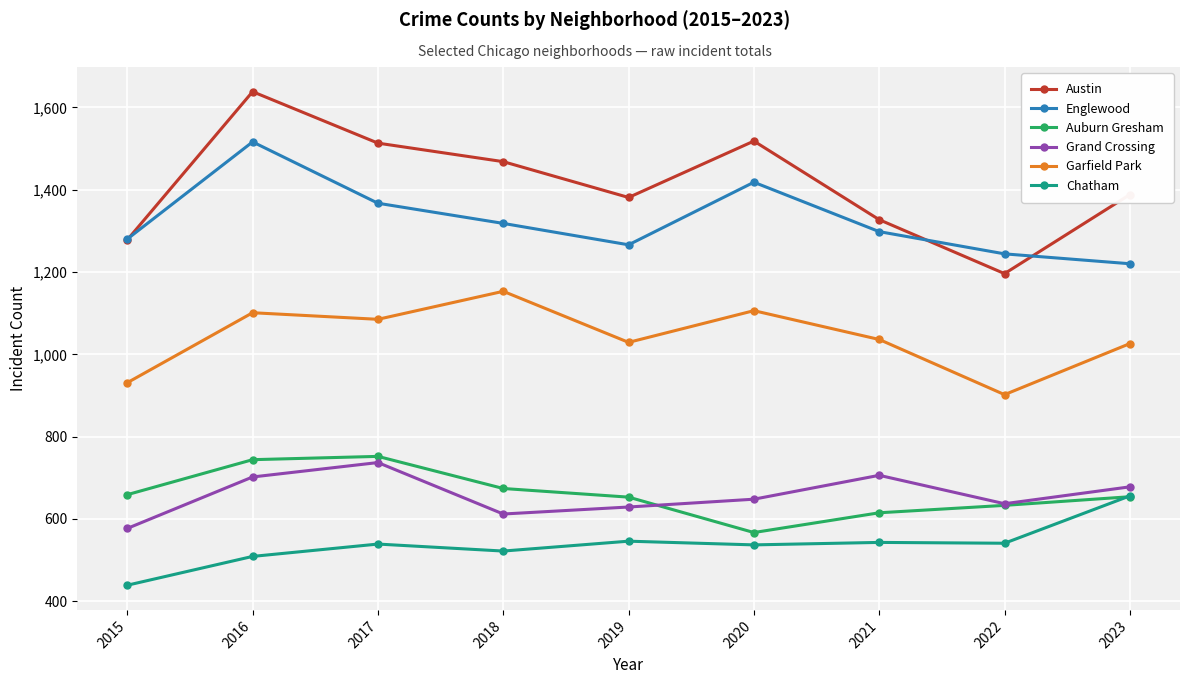

What is the smallest value displayed?

439